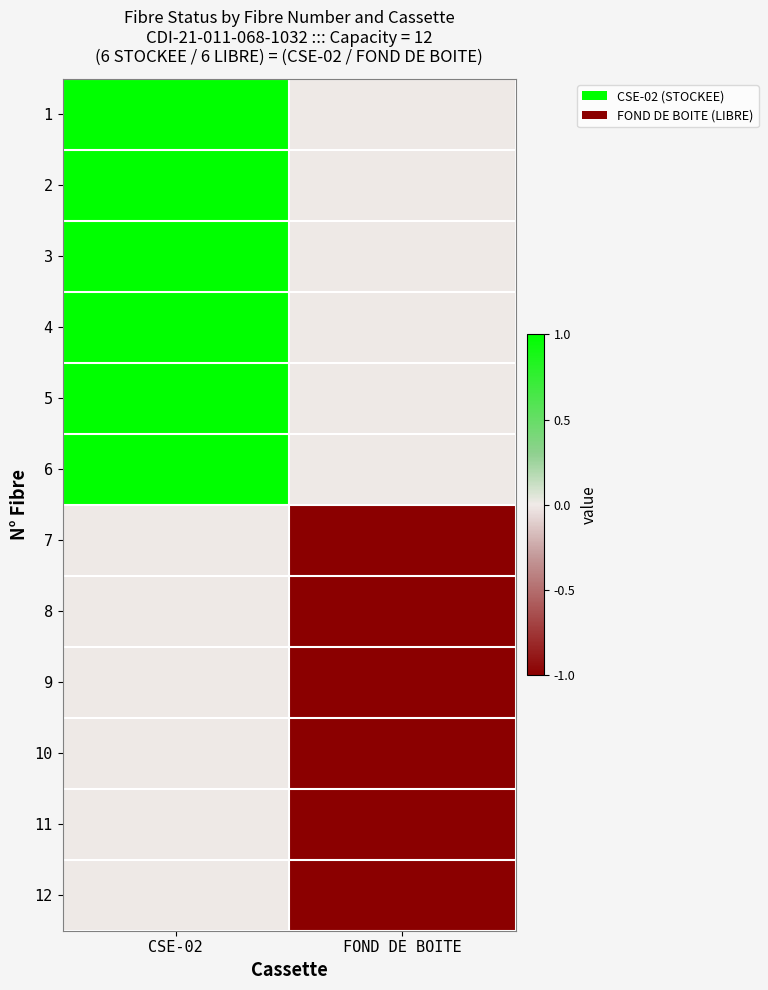

Which has a higher value, CSE-02 or FOND DE BOITE?

CSE-02